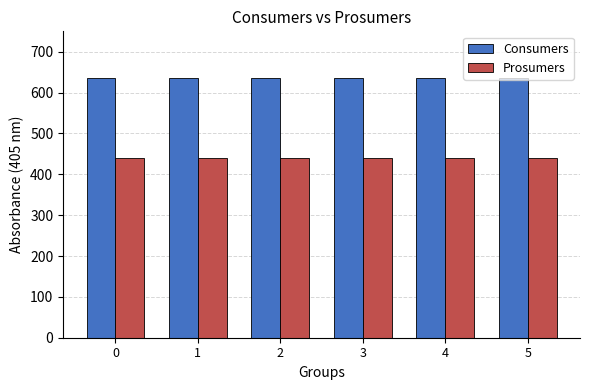

Is it true that Consumers equals 635 at 4?

True